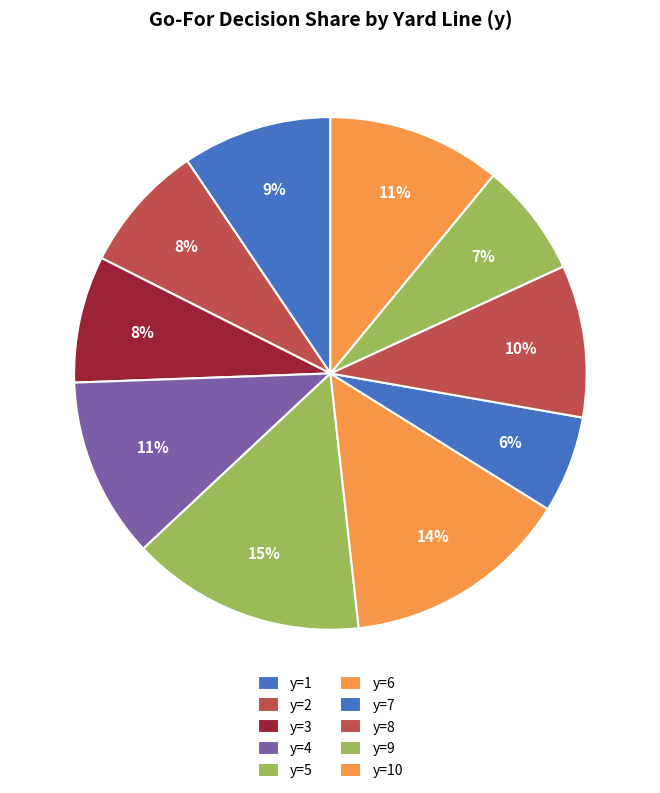

Count the number of slices in the pie.

10